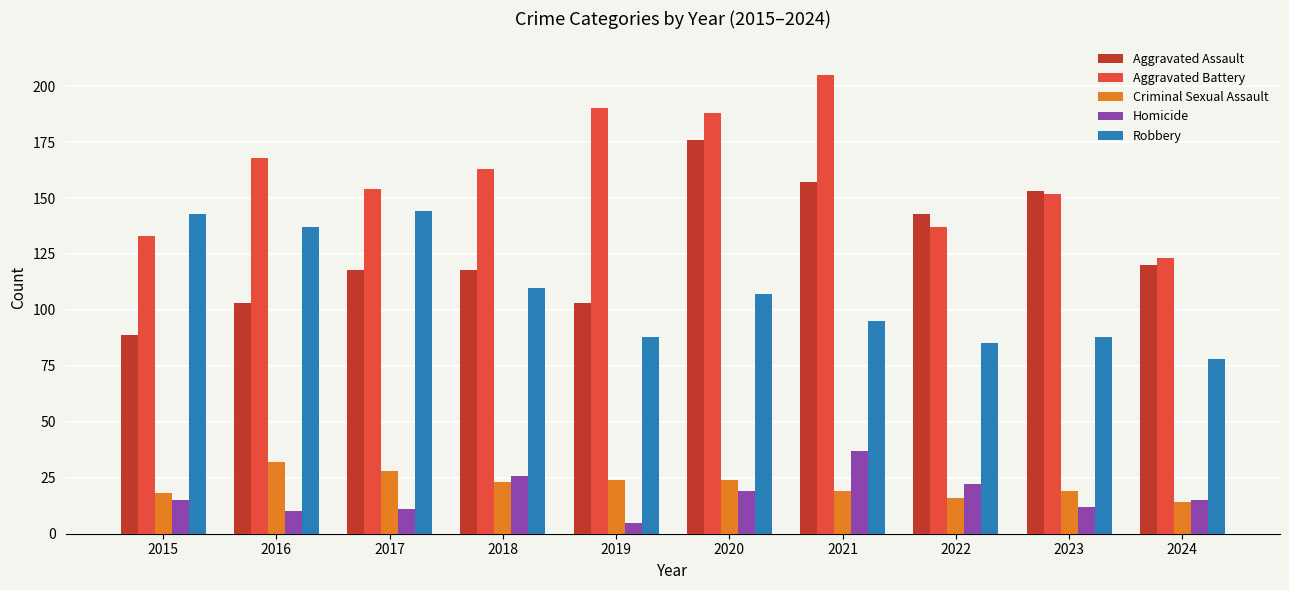

How many bars are there in each group?

5